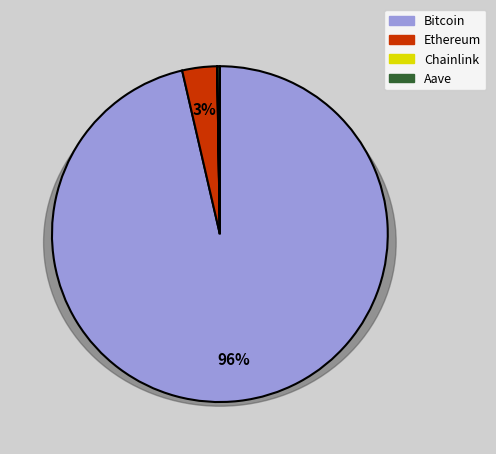

Which slice represents more than half of the pie?

Bitcoin